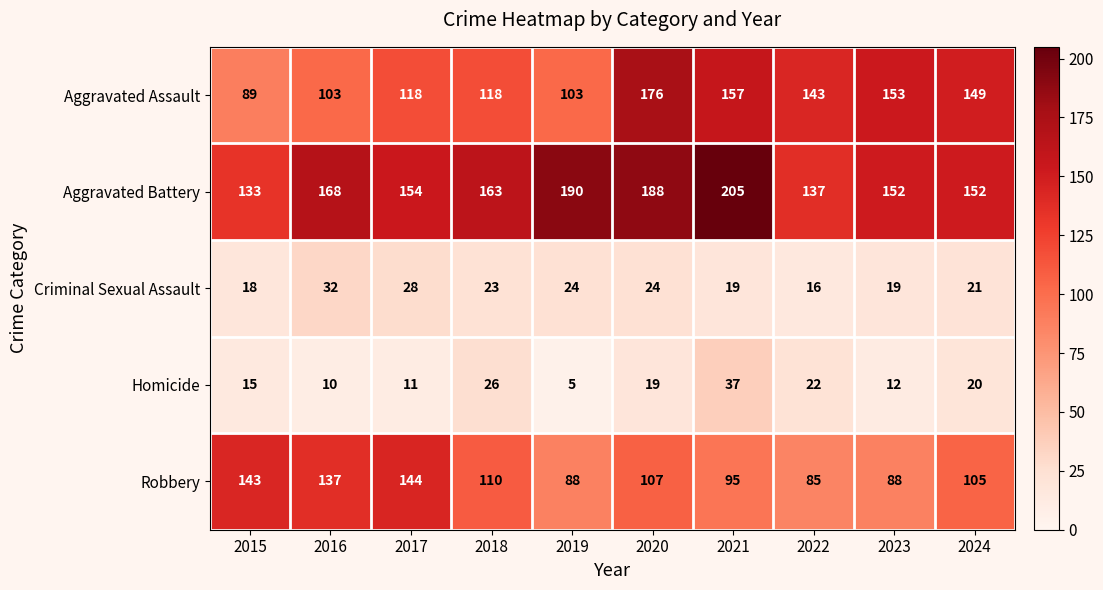

Rank the series at 2019 from highest to lowest value.

Aggravated Battery, Aggravated Assault, Robbery, Criminal Sexual Assault, Homicide